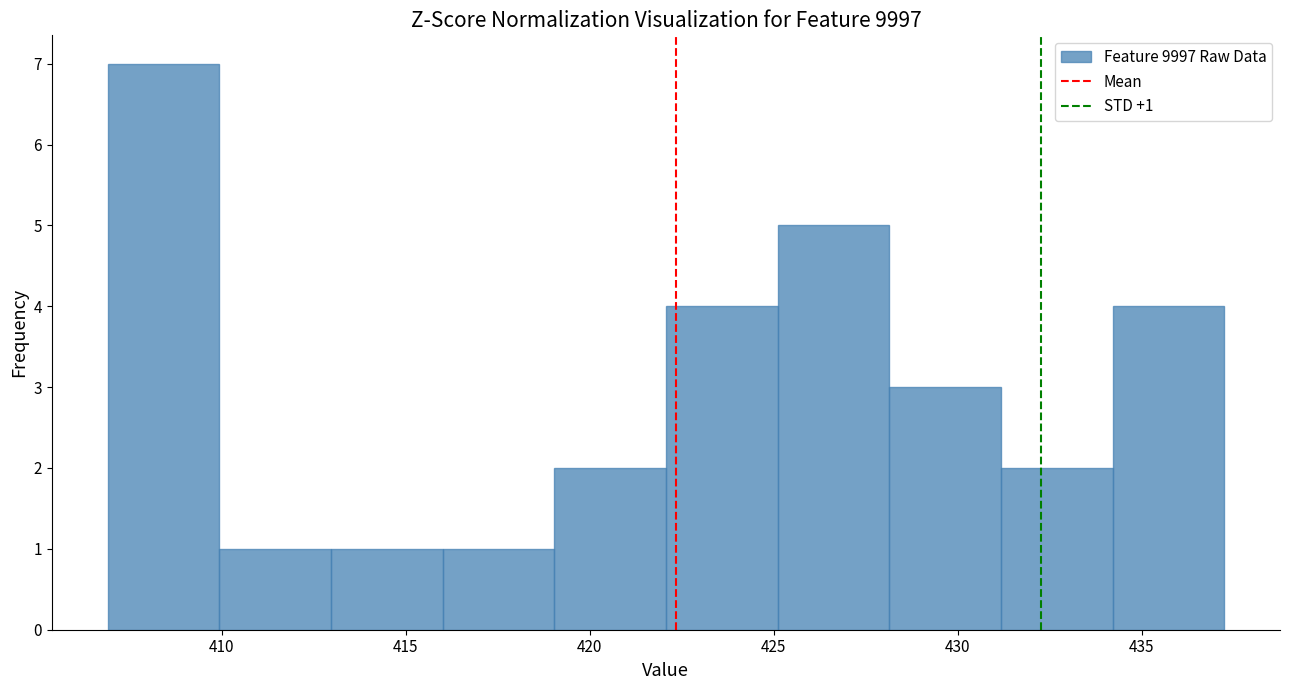

Which range on the x-axis has the tallest bar?

407 to 410